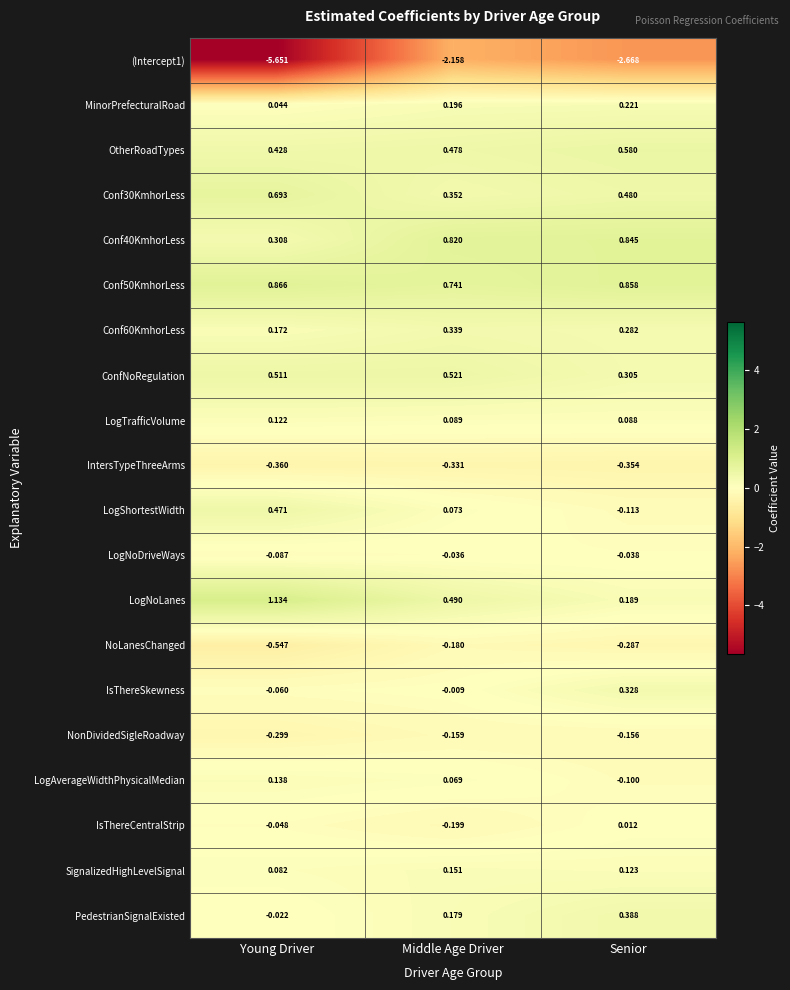

What is the total value across all series at Middle Age Driver?

1.4